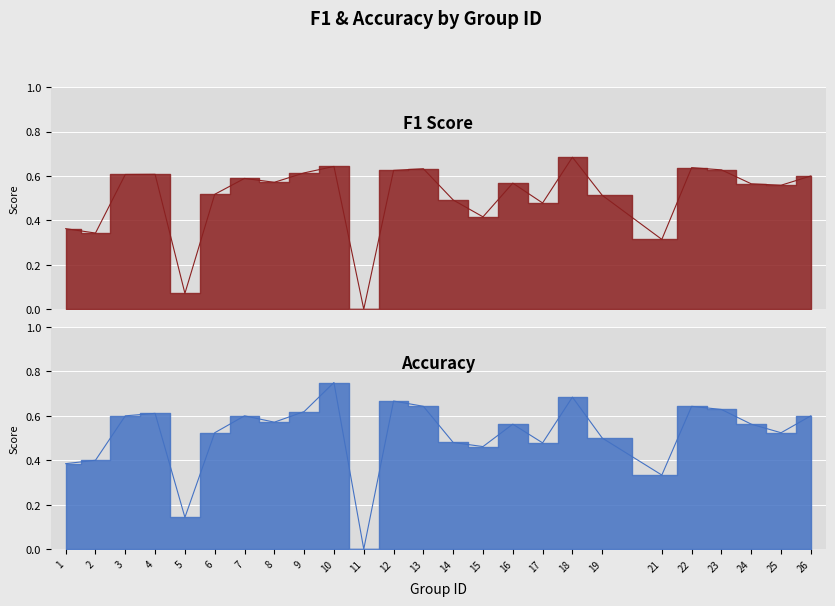

Which series has the largest range (max minus min)?

accuracy